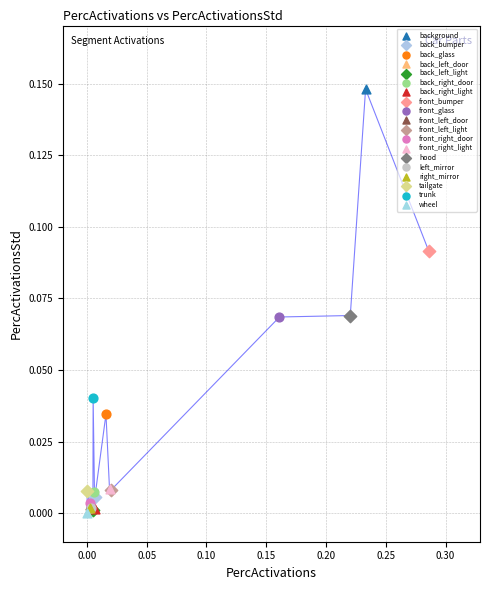

Which series contains the highest Y value?

background